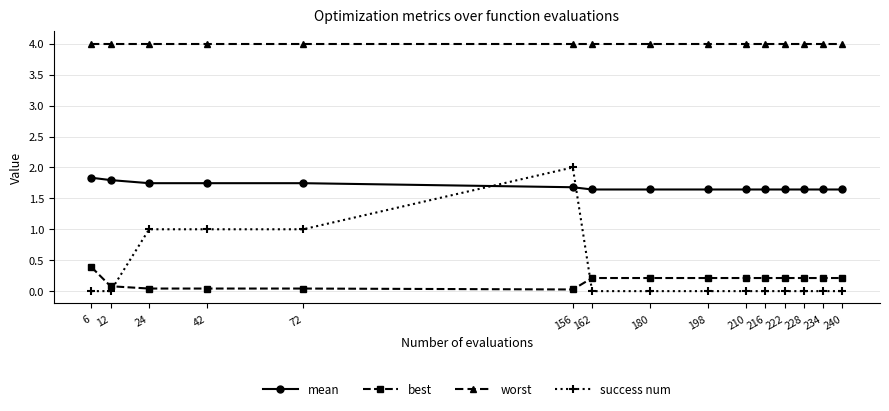

At 6, list the series in order from smallest to largest.

success num, best, mean, worst